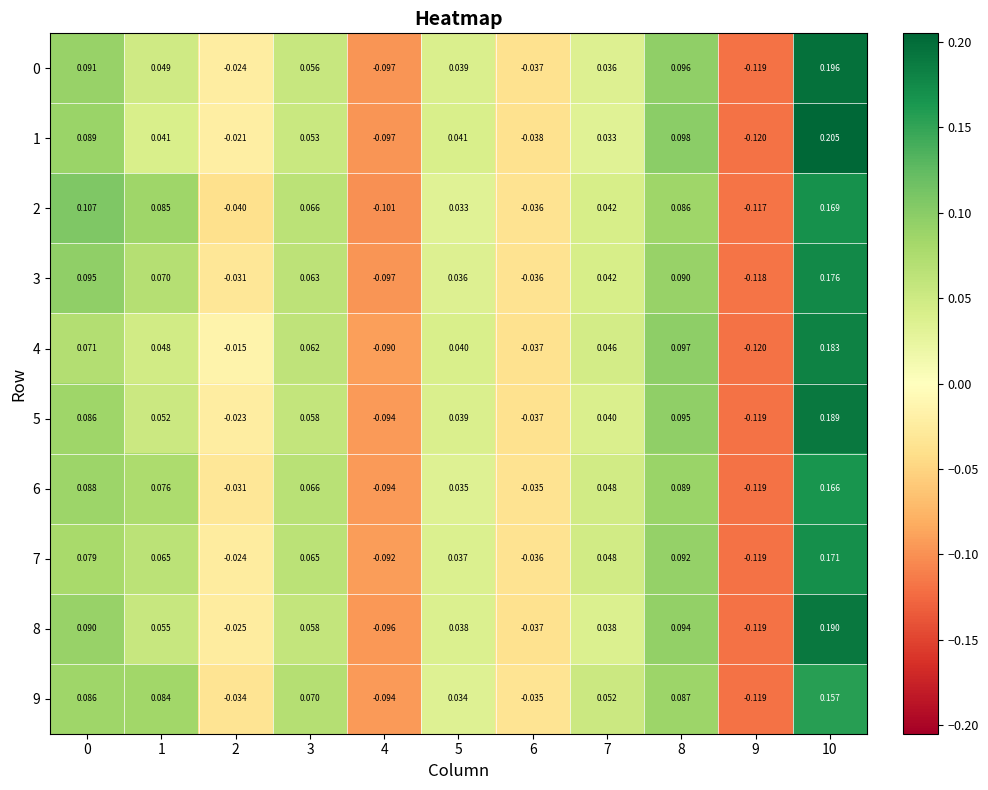

Is the value of 3 at 0 greater than the value of 0 at 7?

Yes